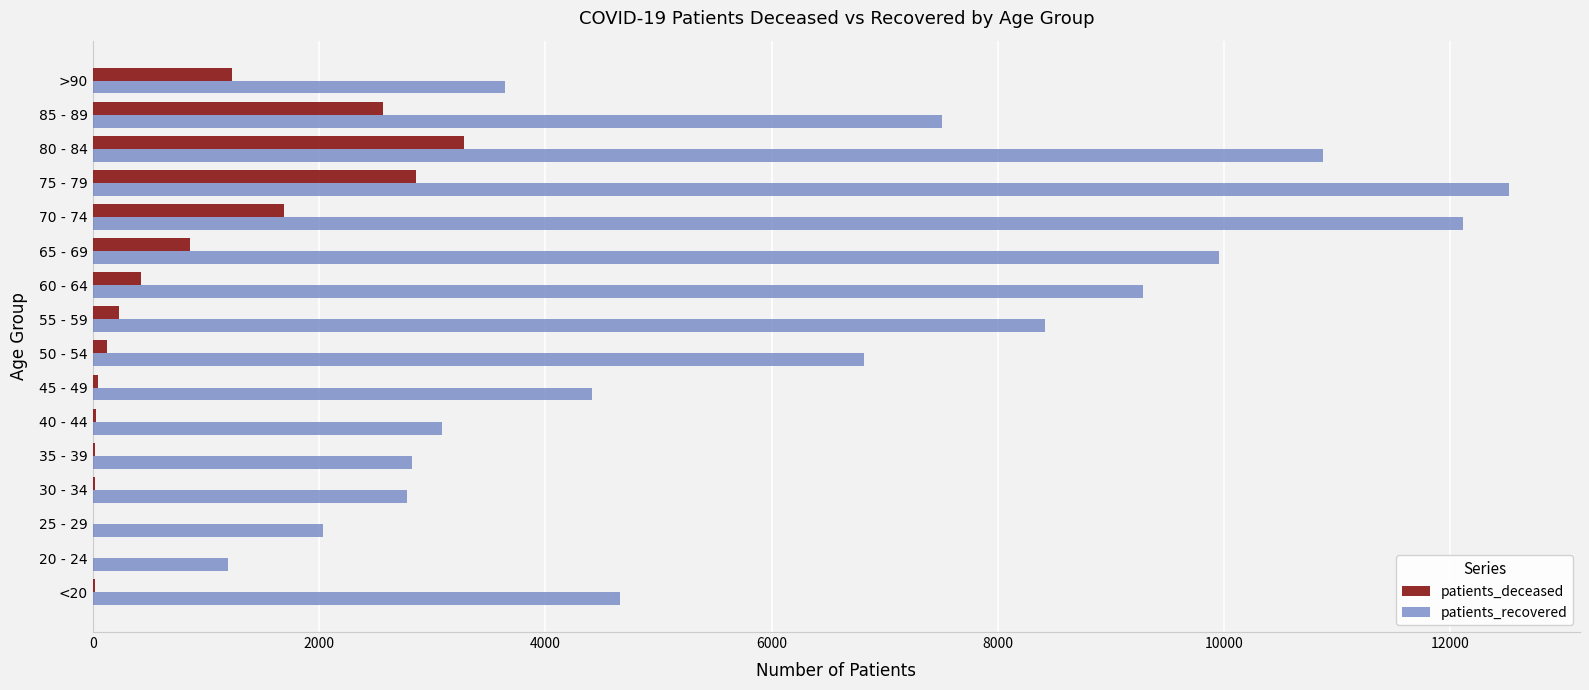

What is the highest value of the patients_recovered series?

12523